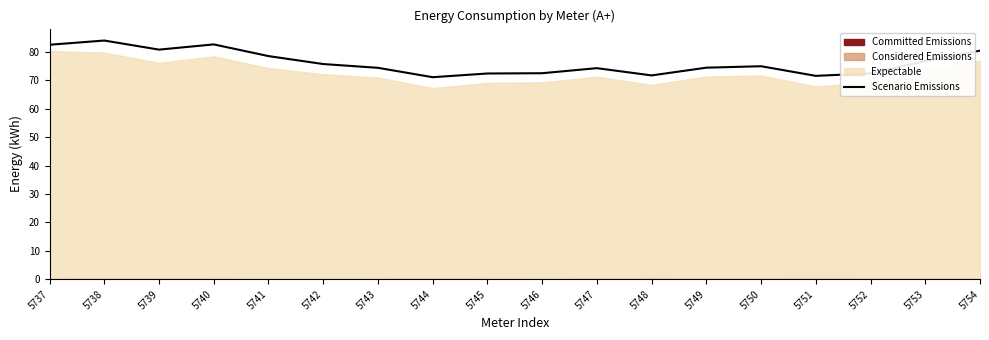

At which category does the data reach its first local valley?

5739